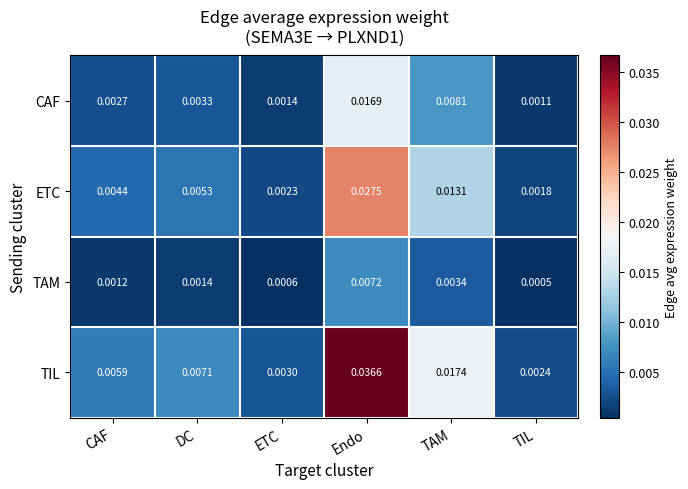

At how many categories does at least one series exceed 0?

6